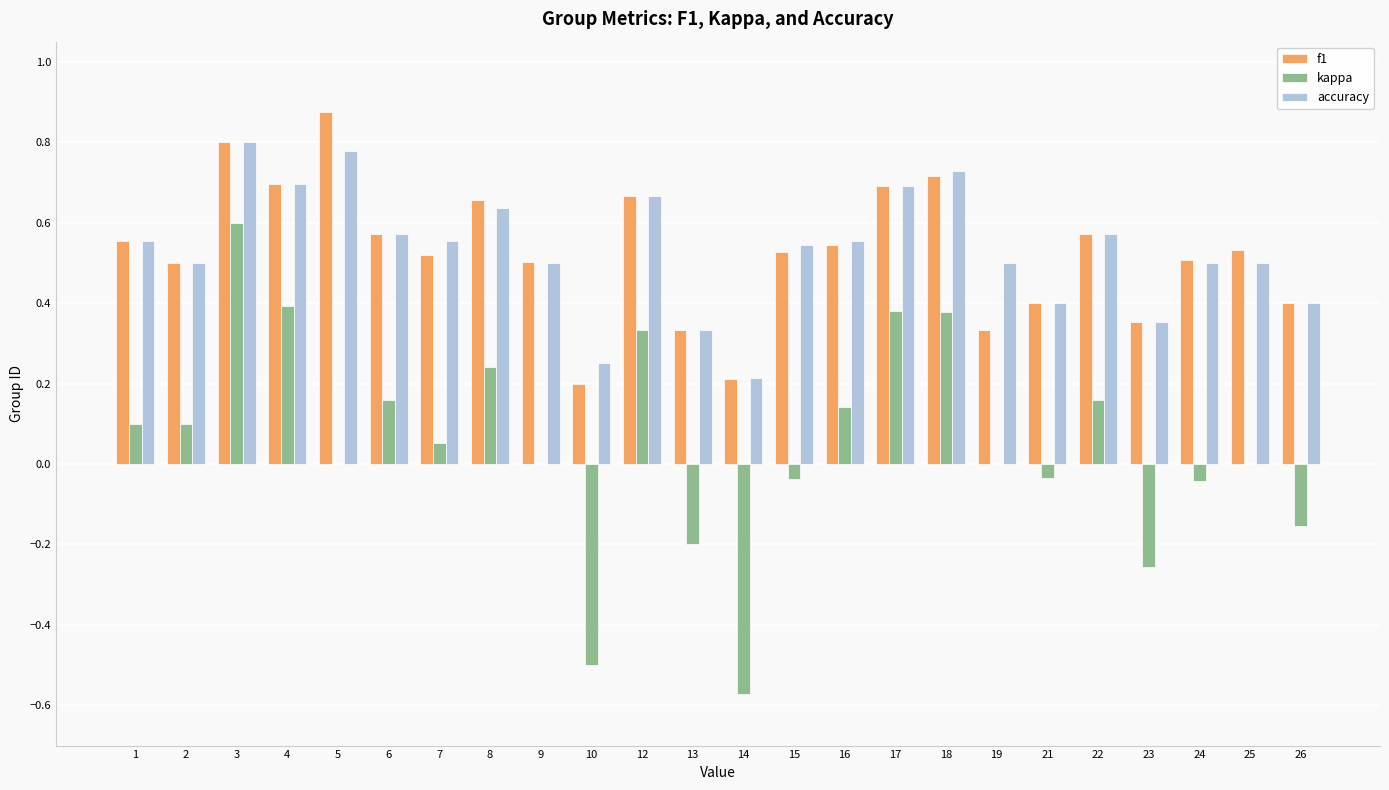

What is the sum of all kappa values?

1.2